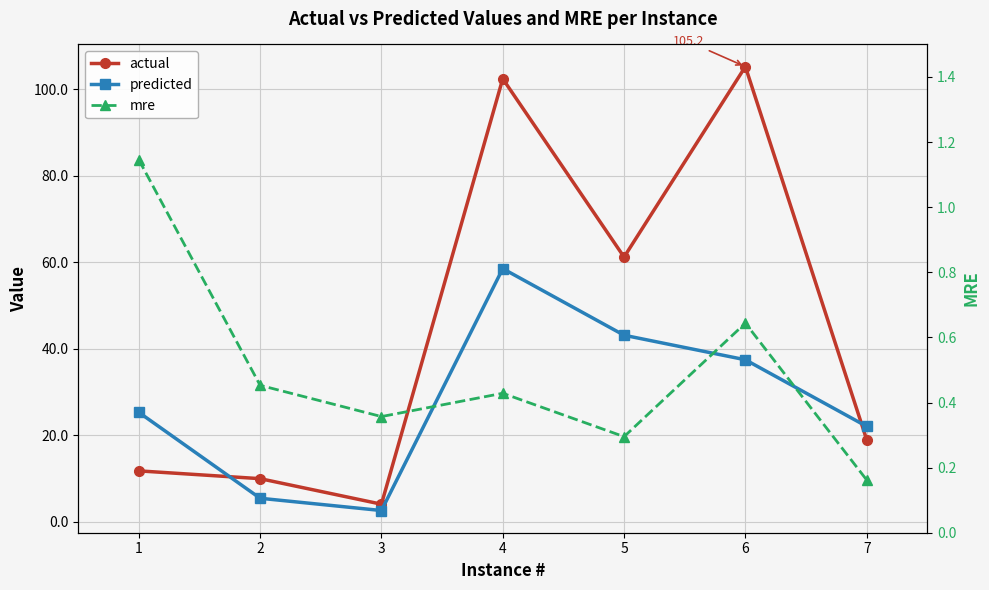

What is the value of the mre point at the 2nd from the left?

0.5